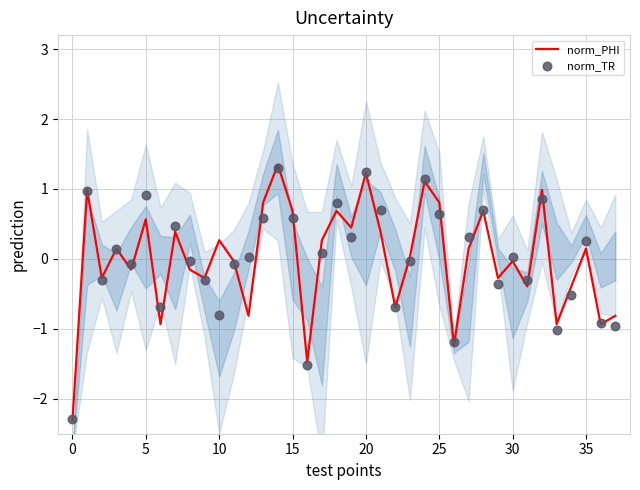

What is the total value across all series at 21?

1.1